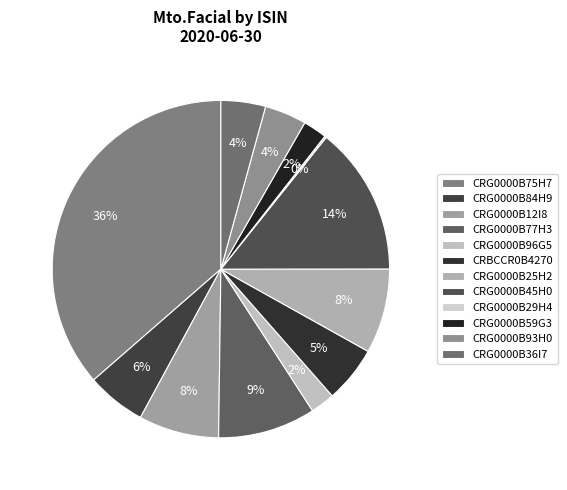

To the nearest percent, what percentage of the pie is CRG0000B36I7?

4%